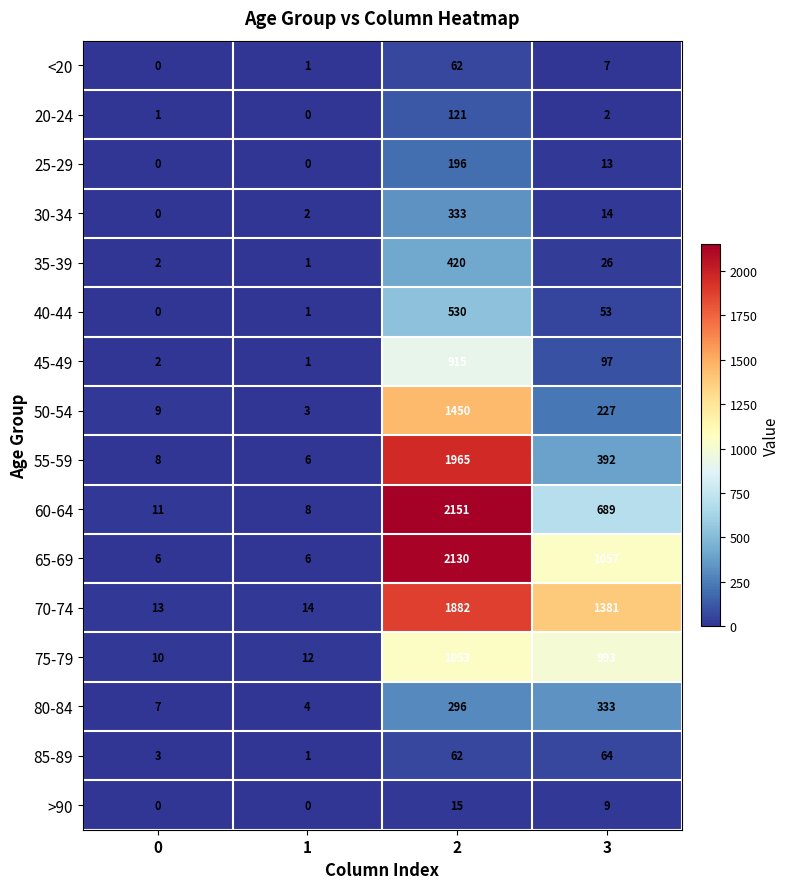

Rank the categories by 55-59 value from highest to lowest.

2, 3, 0, 1